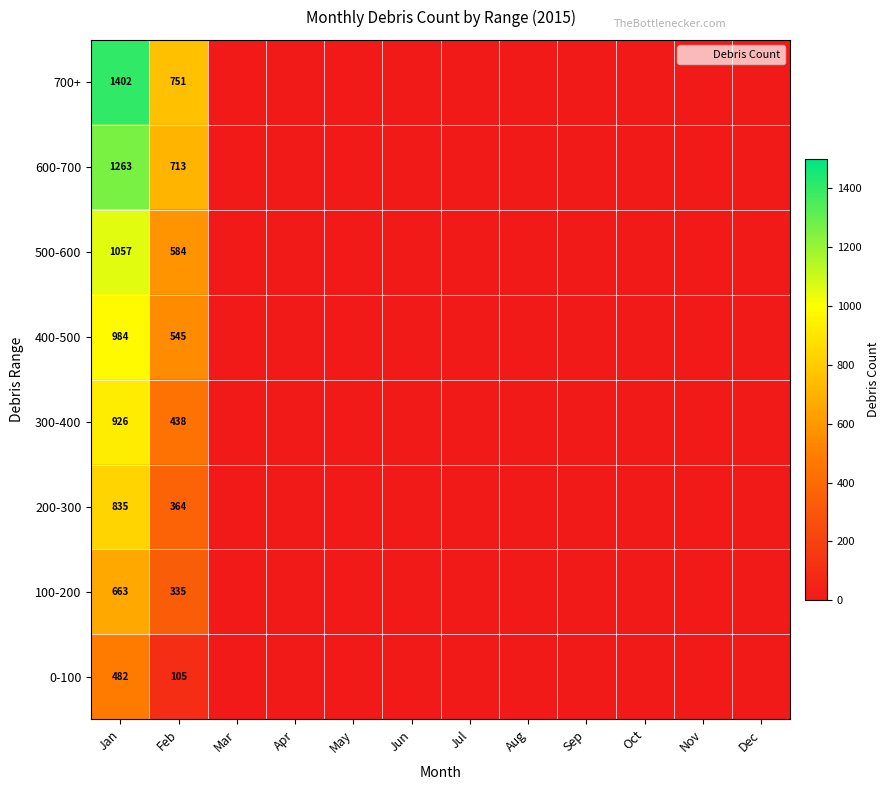

Which category has the lowest value in the 0-100 series?

Feb